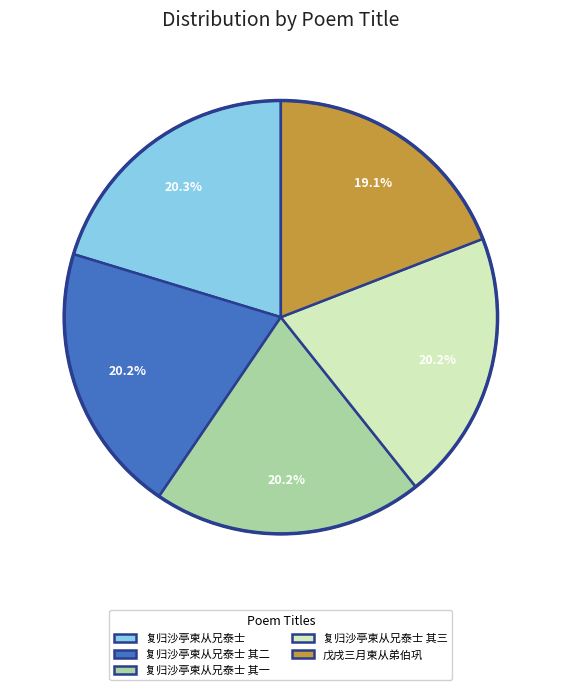

What percentage is the 复归沙亭柬从兄泰士 slice, to the nearest percent?

20%